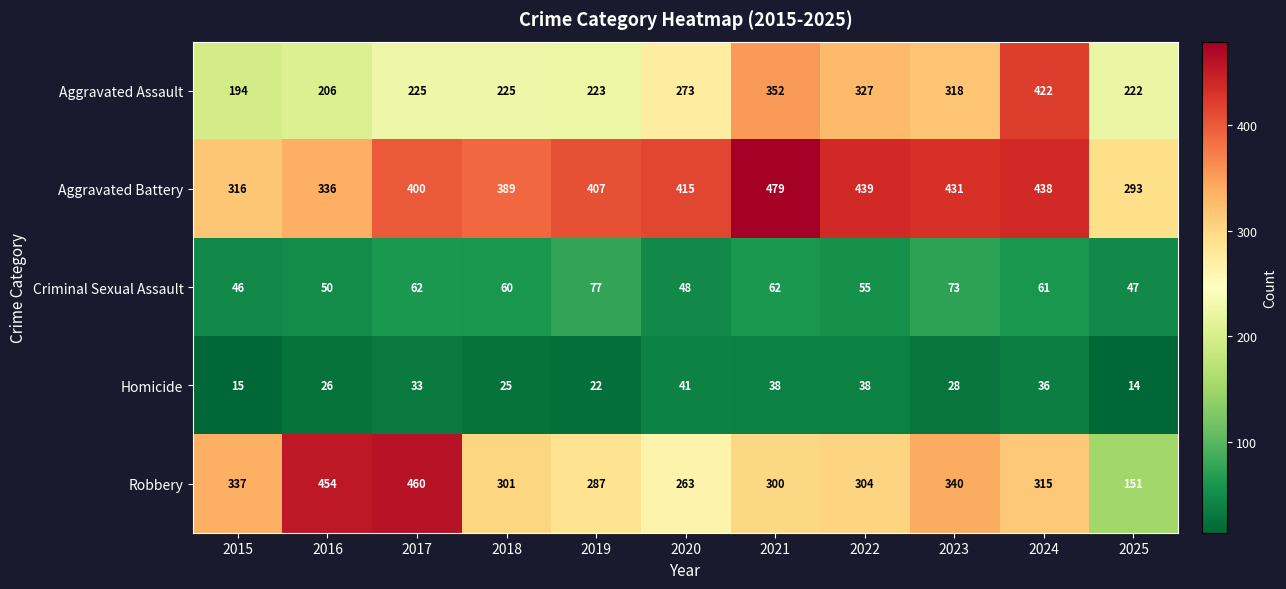

At which category does the chart reach its peak across all series?

2021